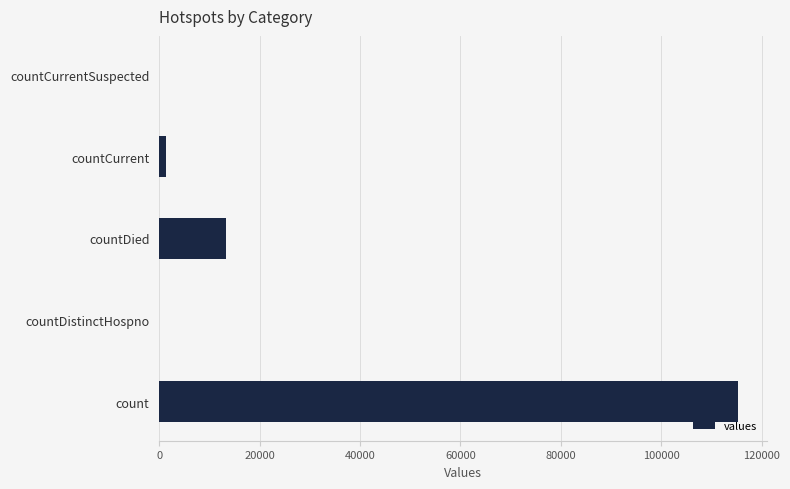

Reading top to bottom, list all the values displayed in this chart.

countCurrentSuspected=0	countCurrent=1383	countDied=13343	countDistinctHospno=0	count=115379